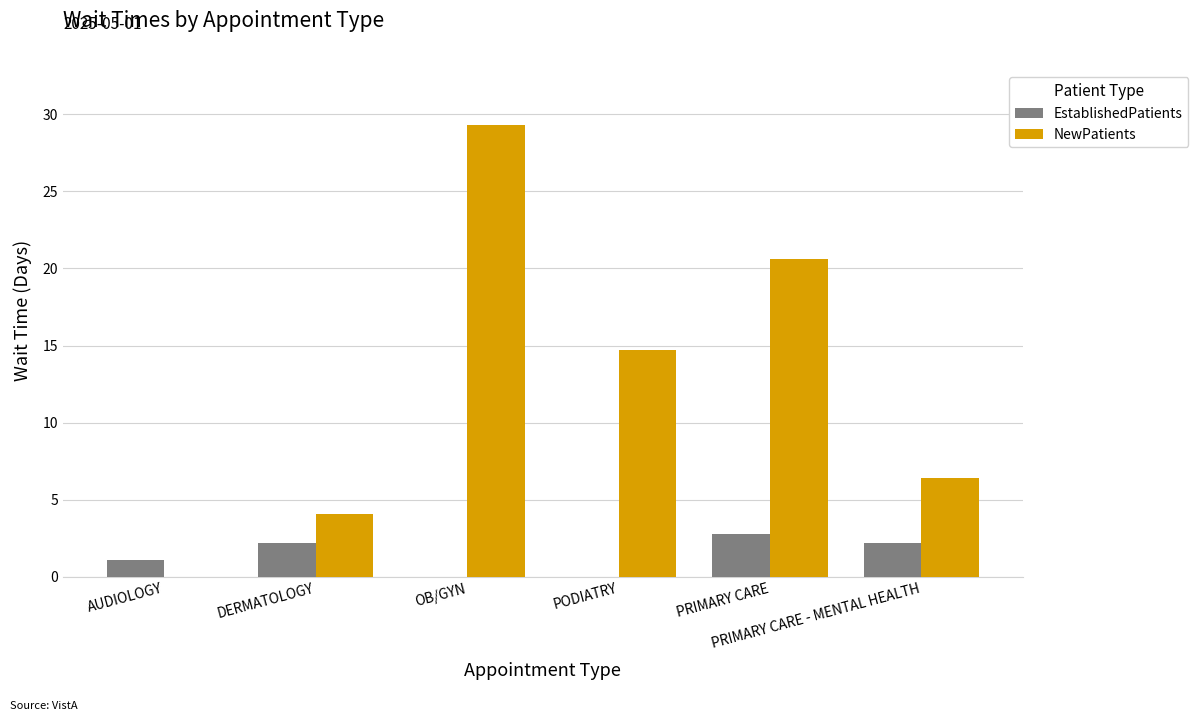

What is the sum of all NewPatients values?

75.1